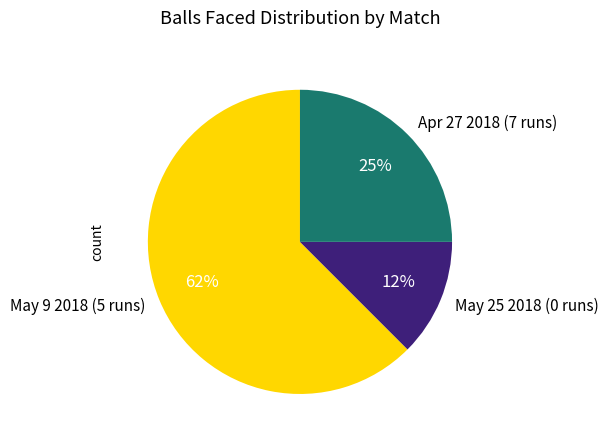

Which slice is the smallest?

May 25 2018 (0 runs)